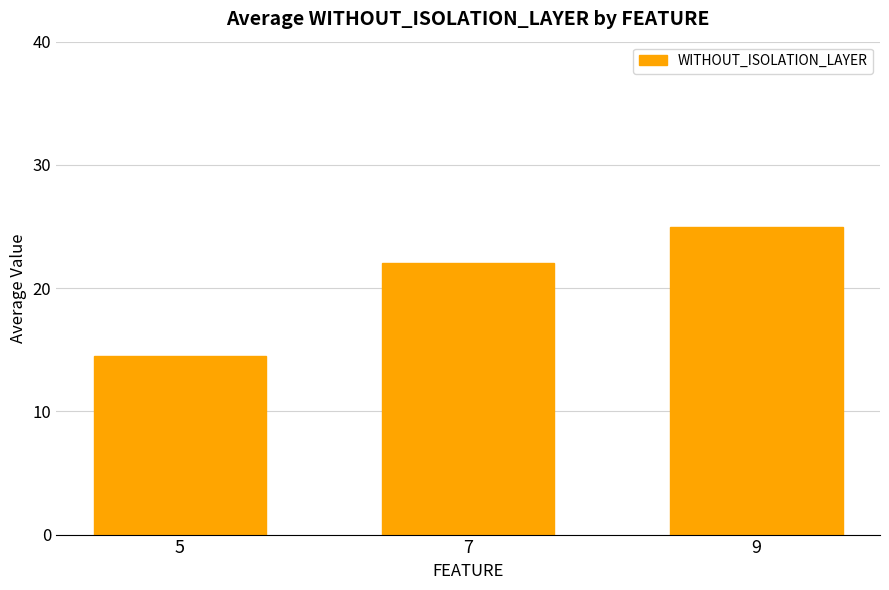

What is the approximate value at 5?

14.5